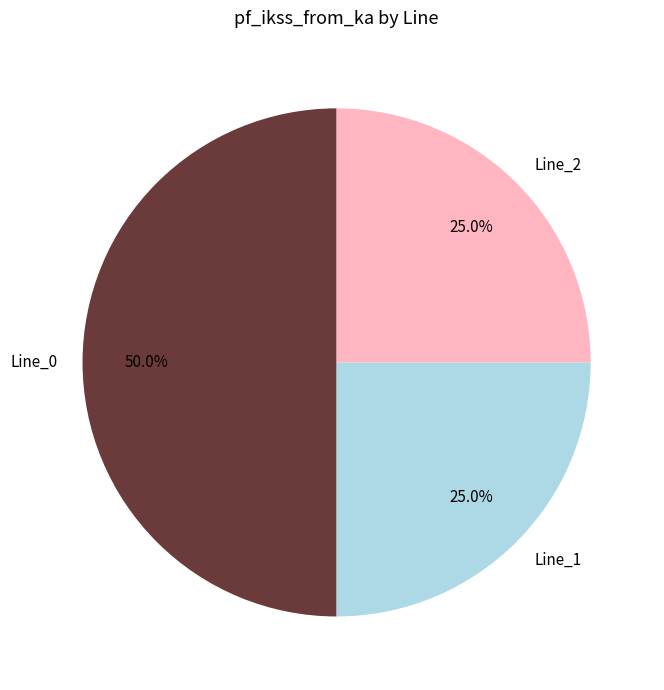

Which category has the biggest portion of the pie?

Line_0